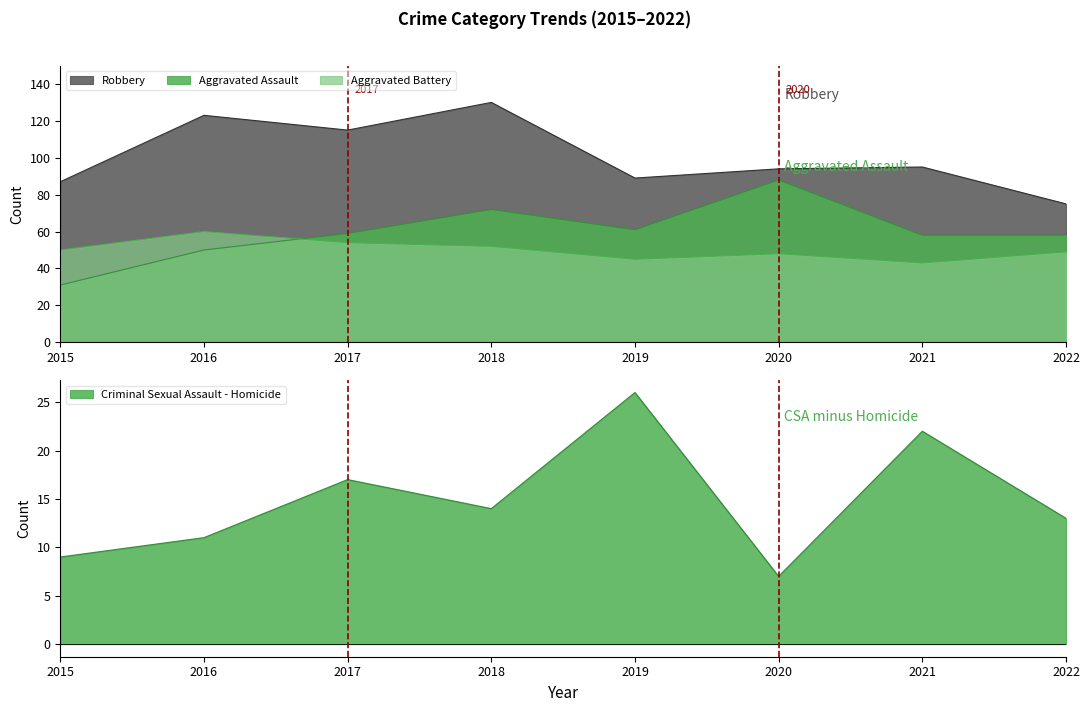

Does the chart have visible grid lines?

No